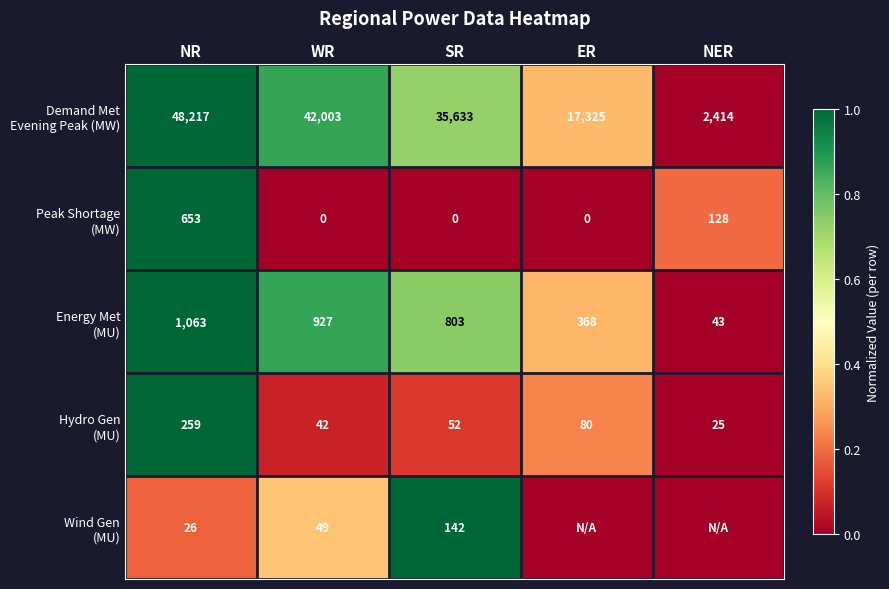

What is the spread (max minus min) of values at WR?

42003